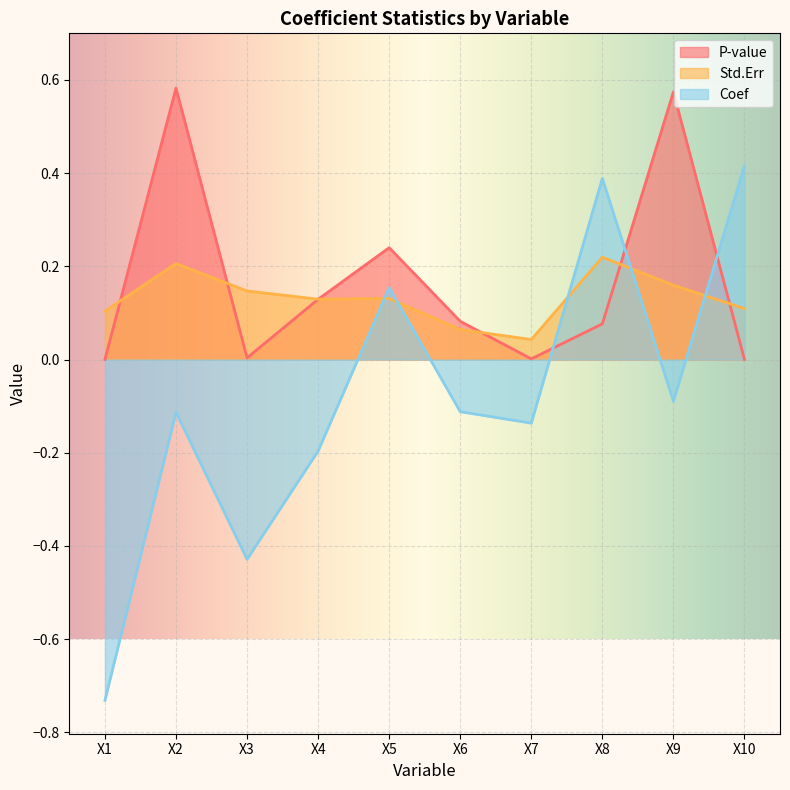

Which series has the widest spread of values?

Coef